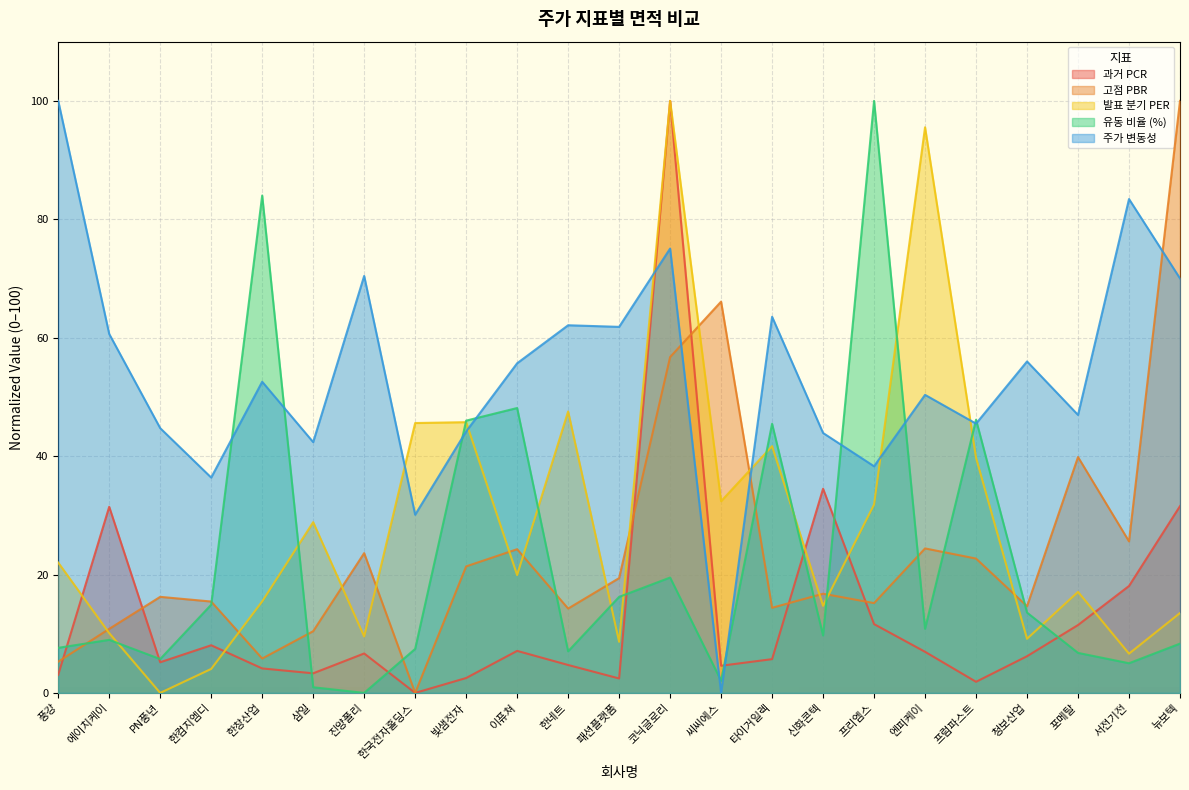

How many interior local valleys does the 유동 비율 (%) series have?

7